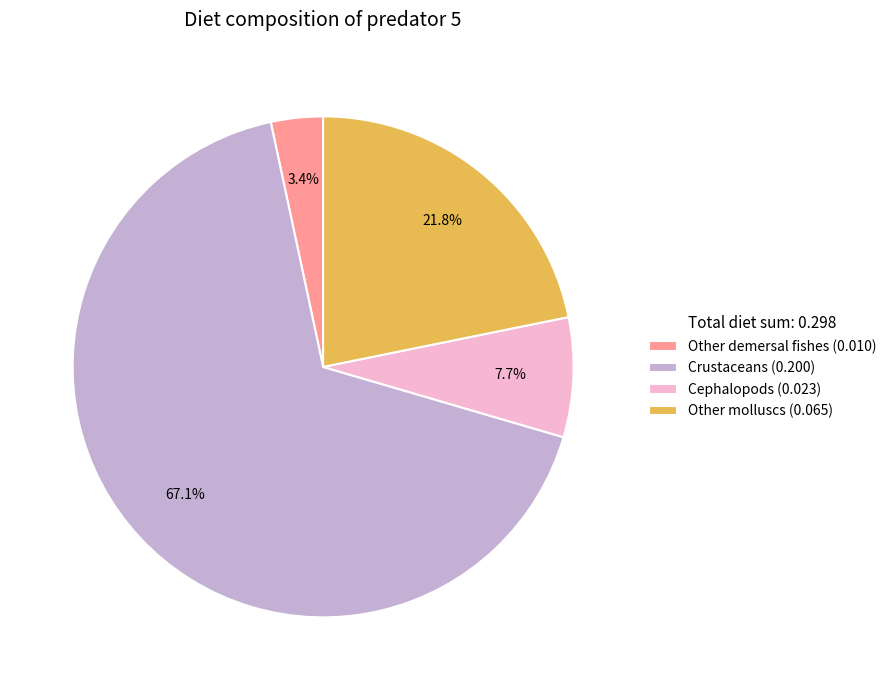

What is the smallest slice in the pie chart?

Other demersal fishes (0.010)